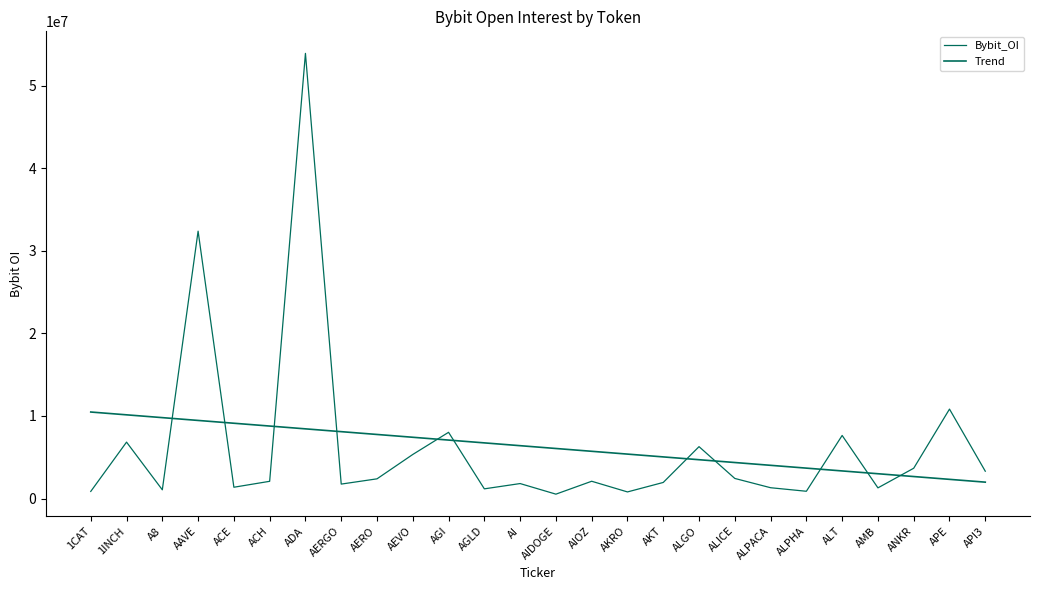

How many lines are shown in the chart?

2